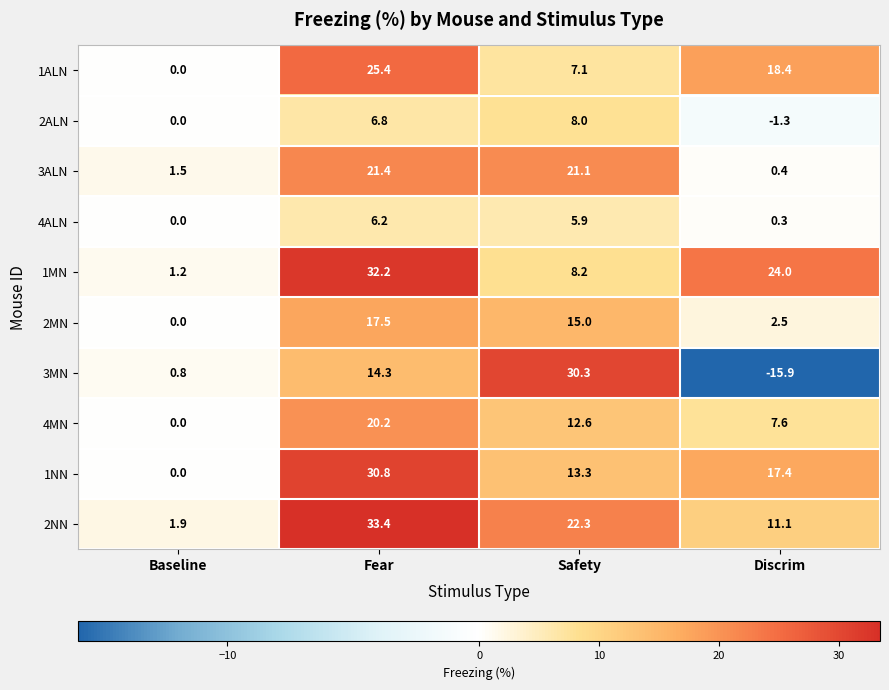

What is the spread (max minus min) of values at Baseline?

1.9